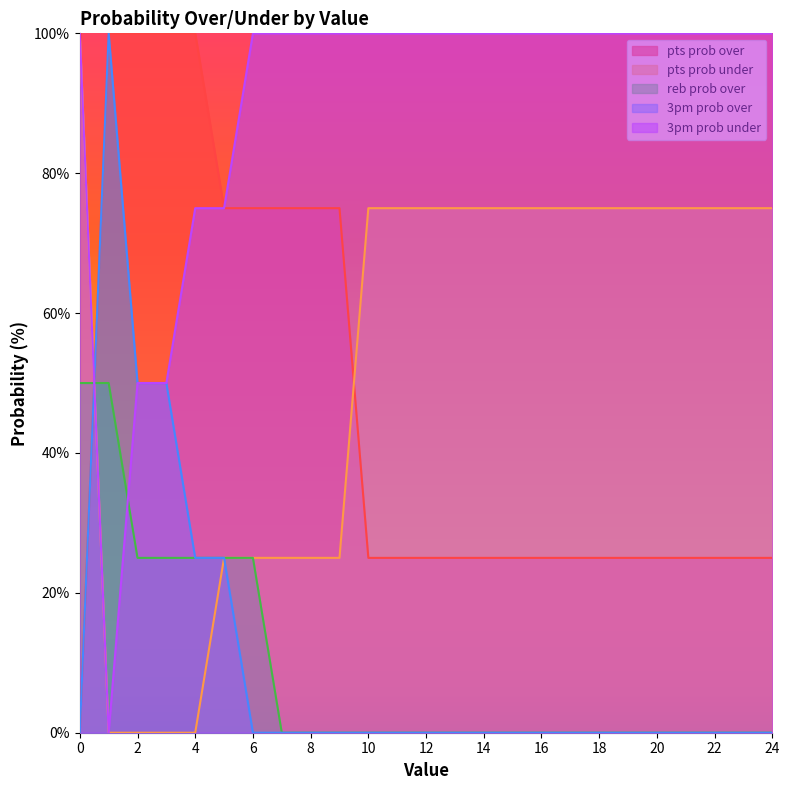

Between which two adjacent categories do pts prob over and 3pm prob under first intersect?

0 and 1